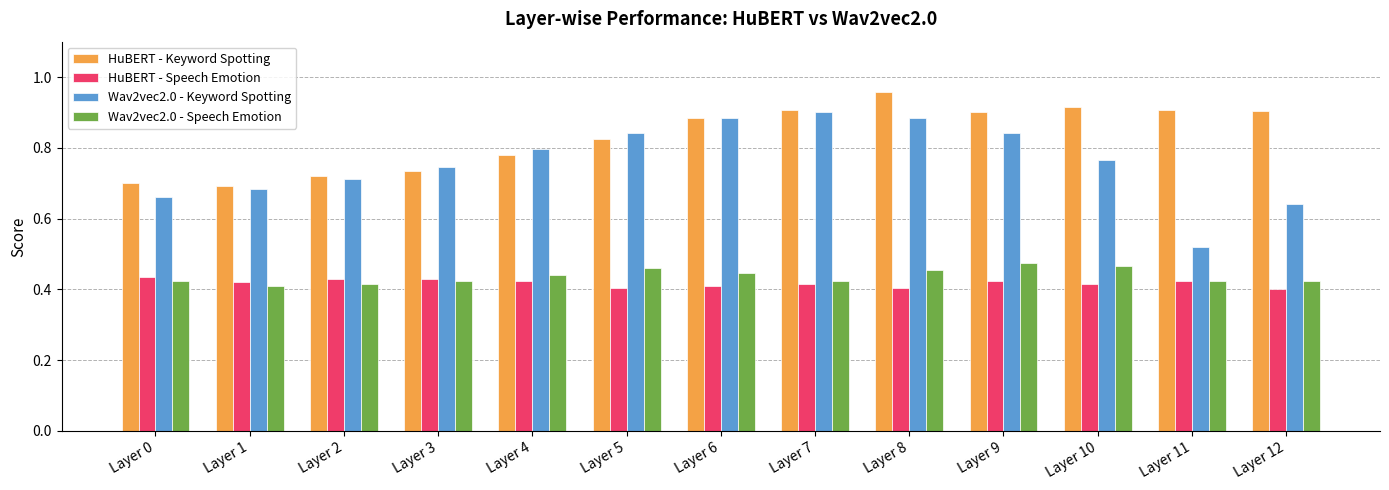

Which series has the widest spread of values?

Wav2vec2.0 - Keyword Spotting